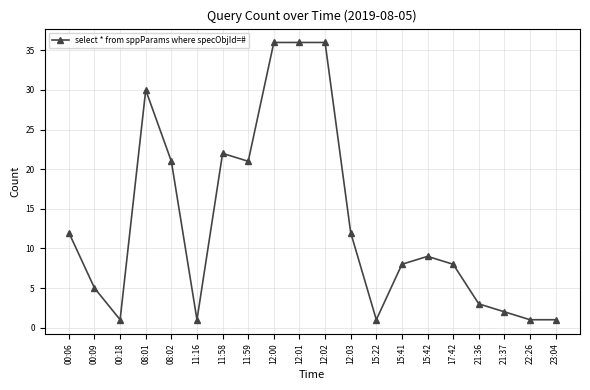

What is the label of the 5th point from the left?

08:02